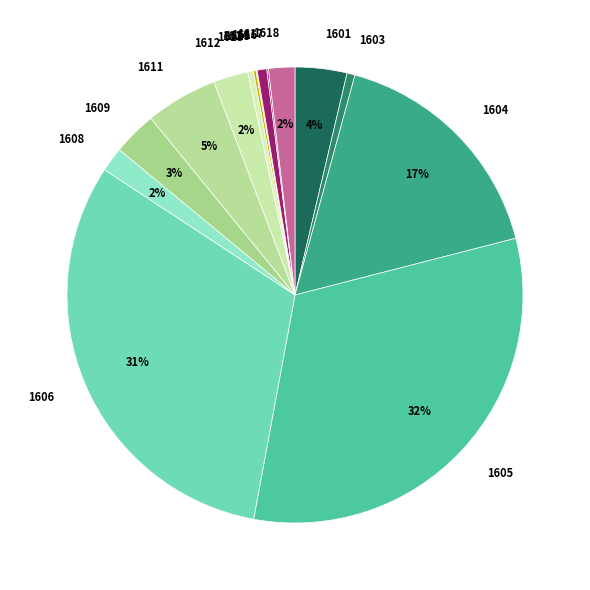

To the nearest percent, what is the difference between the largest and smallest slice percentages?

32%